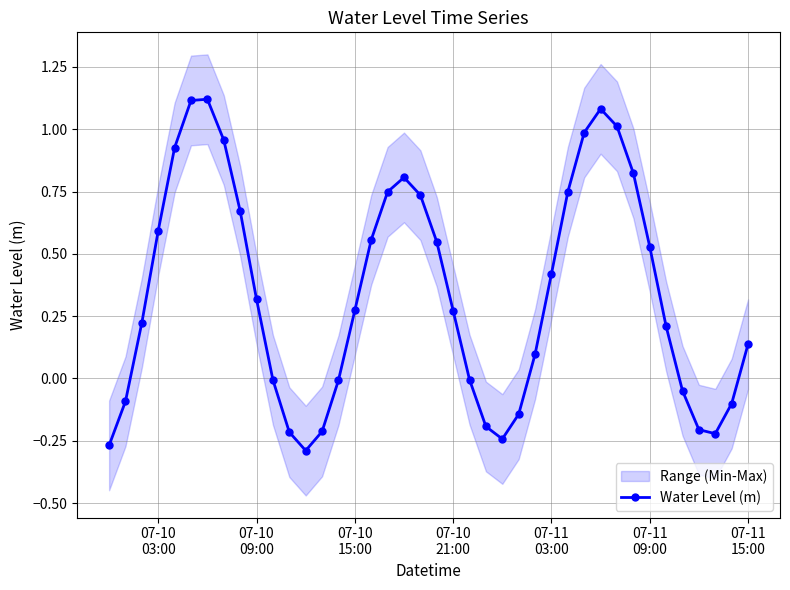

True or false: Water Level (m) has more than 1 points higher than both neighbors.

True